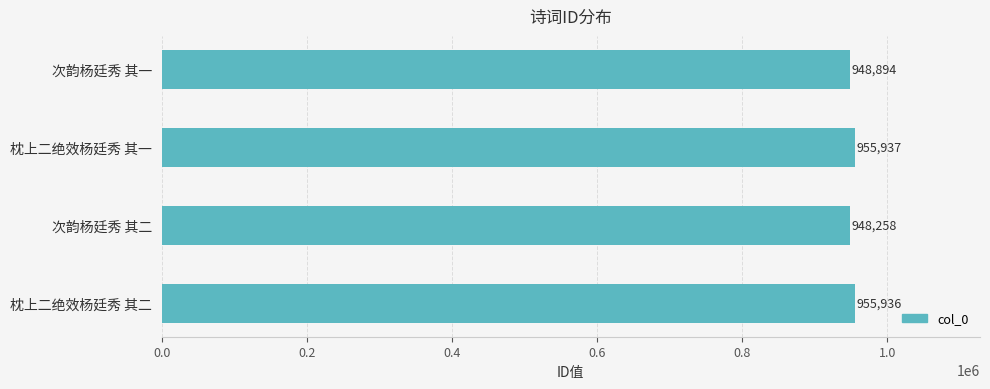

Reading bottom to top, extract all data points from this chart.

枕上二绝效杨廷秀 其二=955936	次韵杨廷秀 其二=948258	枕上二绝效杨廷秀 其一=955937	次韵杨廷秀 其一=948894